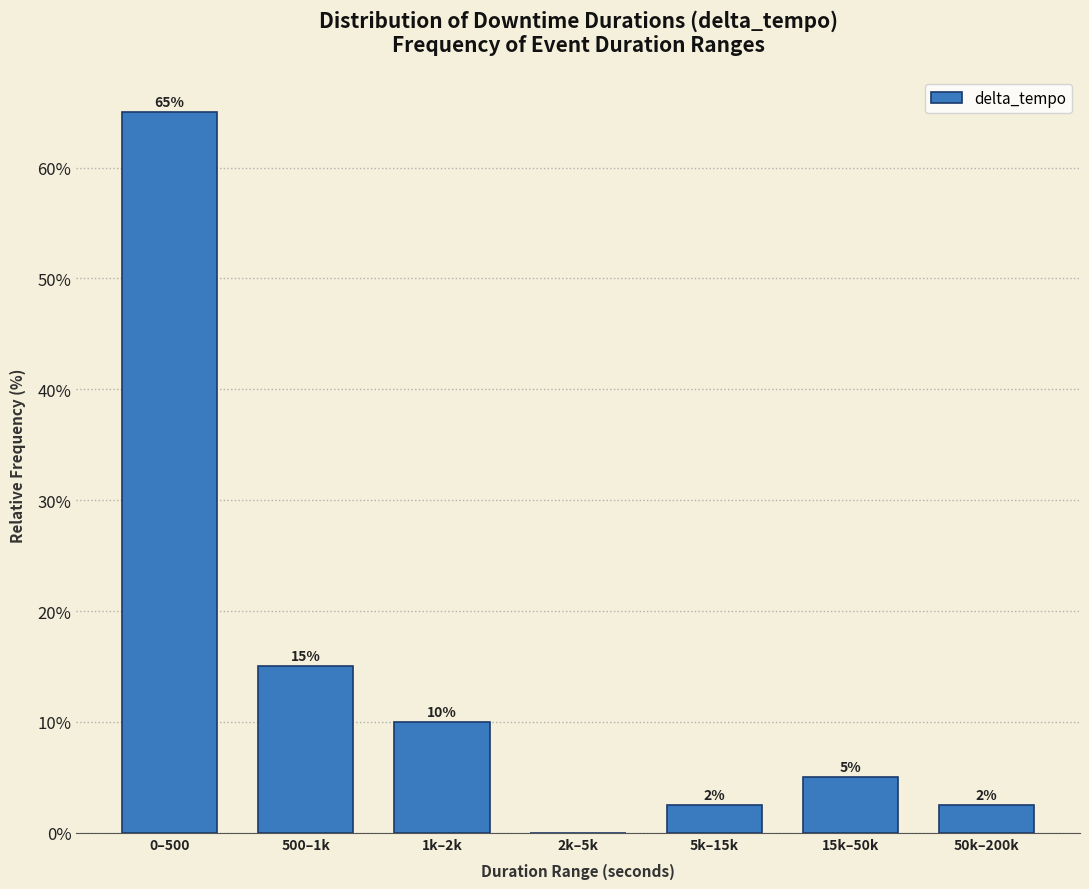

Is it true that the value at 50k–200k is 2.5?

True